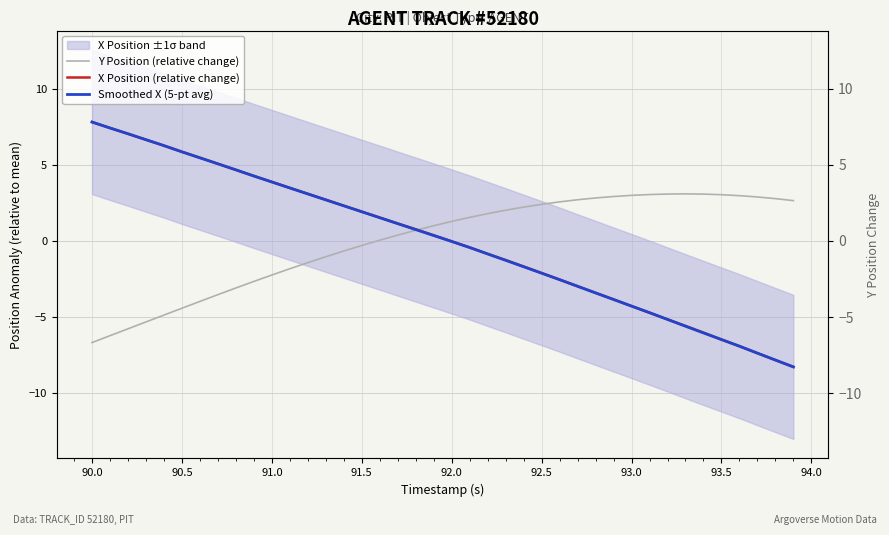

What is the difference between the second highest and second lowest values in the Y Position (relative change) series?

9.3